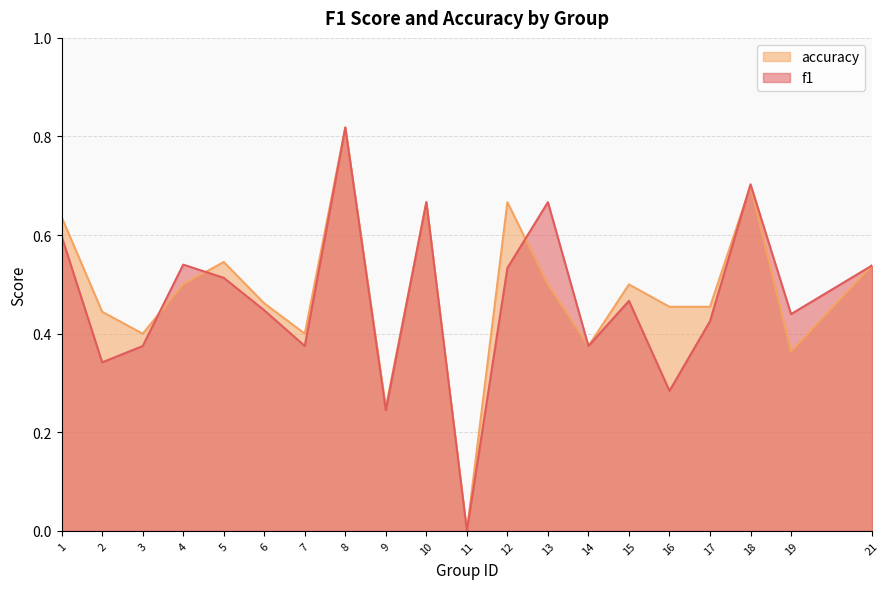

What is the difference between the f1 values at 4 and 10?

0.1